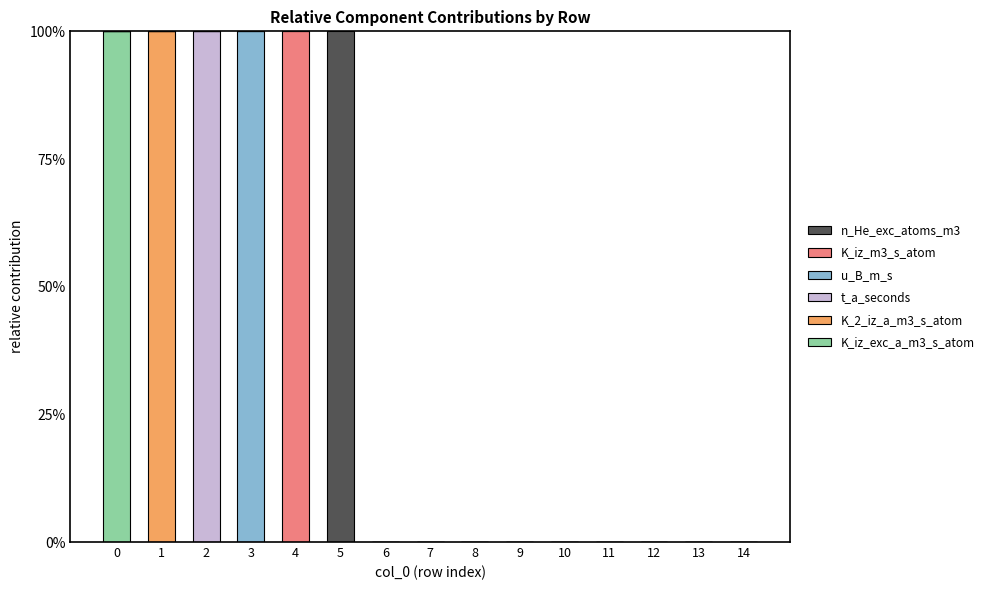

Between 7 and 8, which series saw the biggest shift?

K_iz_exc_a_m3_s_atom